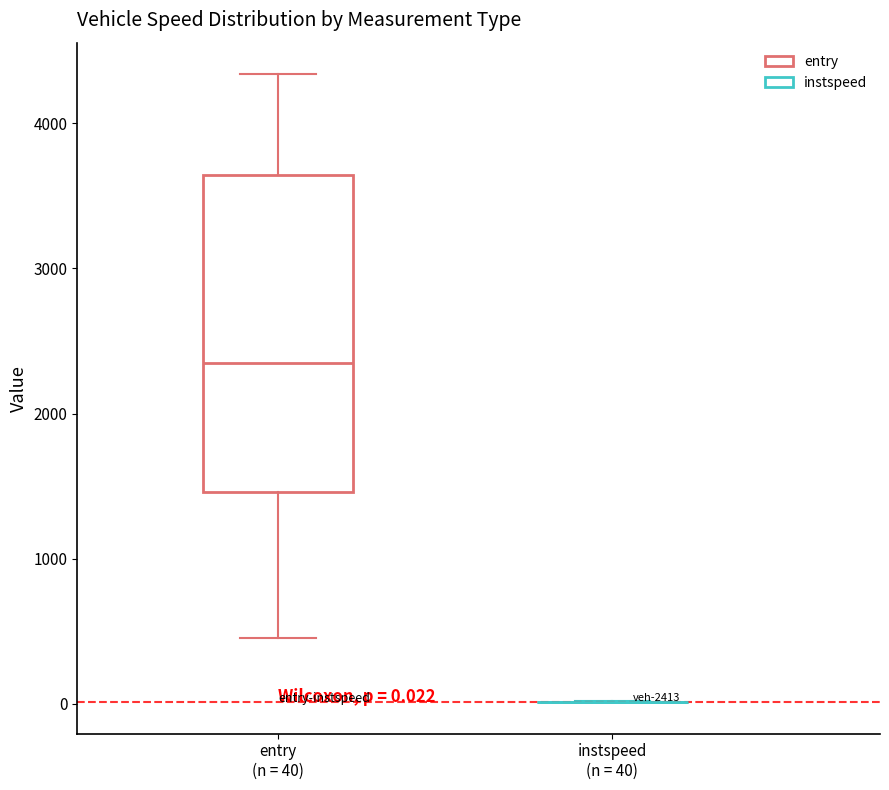

Comparing the boxes themselves (not the whiskers), which one is the tallest?

entry (n = 40)